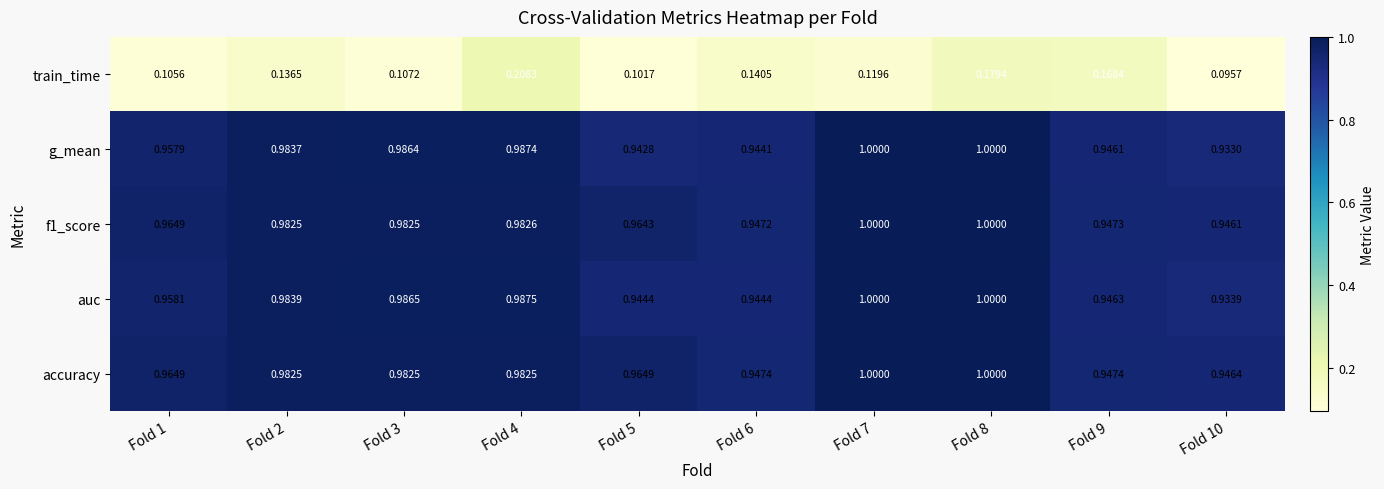

Which series has the widest spread of values?

train_time